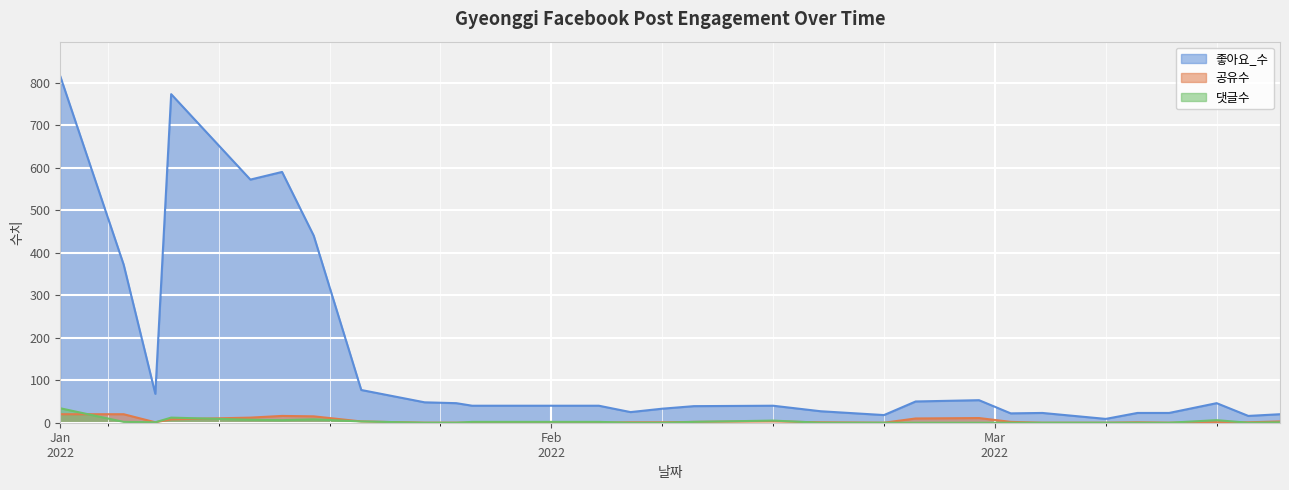

How many interior local valleys does the 좋아요_수 series have?

7